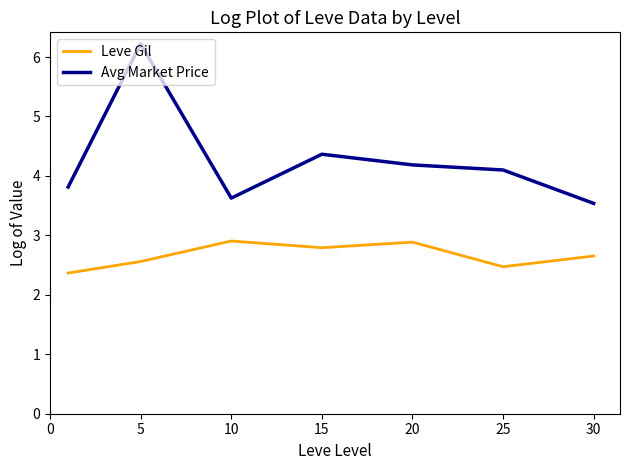

Which series has the widest spread of values?

Avg Market Price